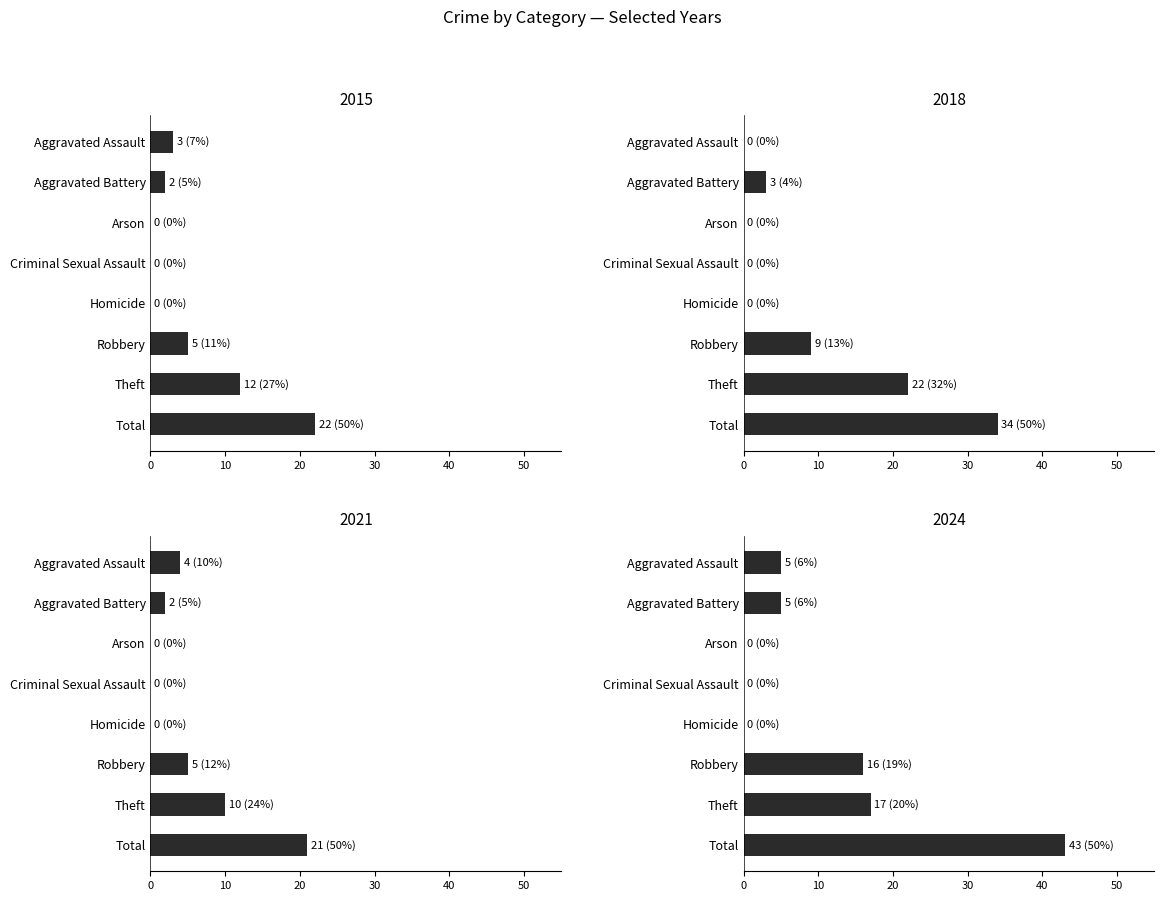

Reading left to right, list all the values displayed in this chart.

2015: Aggravated Assault=3	Aggravated Battery=2	Arson=0	Criminal Sexual Assault=0	Homicide=0	Robbery=5	Theft=12	Total=22
2018: Aggravated Assault=0	Aggravated Battery=3	Arson=0	Criminal Sexual Assault=0	Homicide=0	Robbery=9	Theft=22	Total=34
2021: Aggravated Assault=4	Aggravated Battery=2	Arson=0	Criminal Sexual Assault=0	Homicide=0	Robbery=5	Theft=10	Total=21
2024: Aggravated Assault=5	Aggravated Battery=5	Arson=0	Criminal Sexual Assault=0	Homicide=0	Robbery=16	Theft=17	Total=43